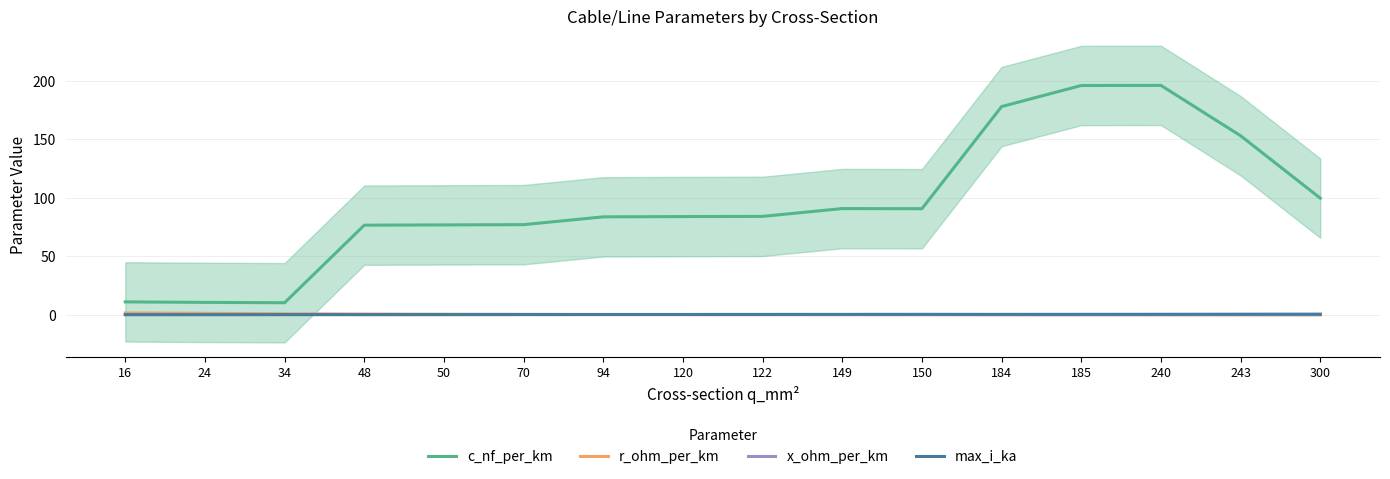

Which series has the largest range (max minus min)?

c_nf_per_km